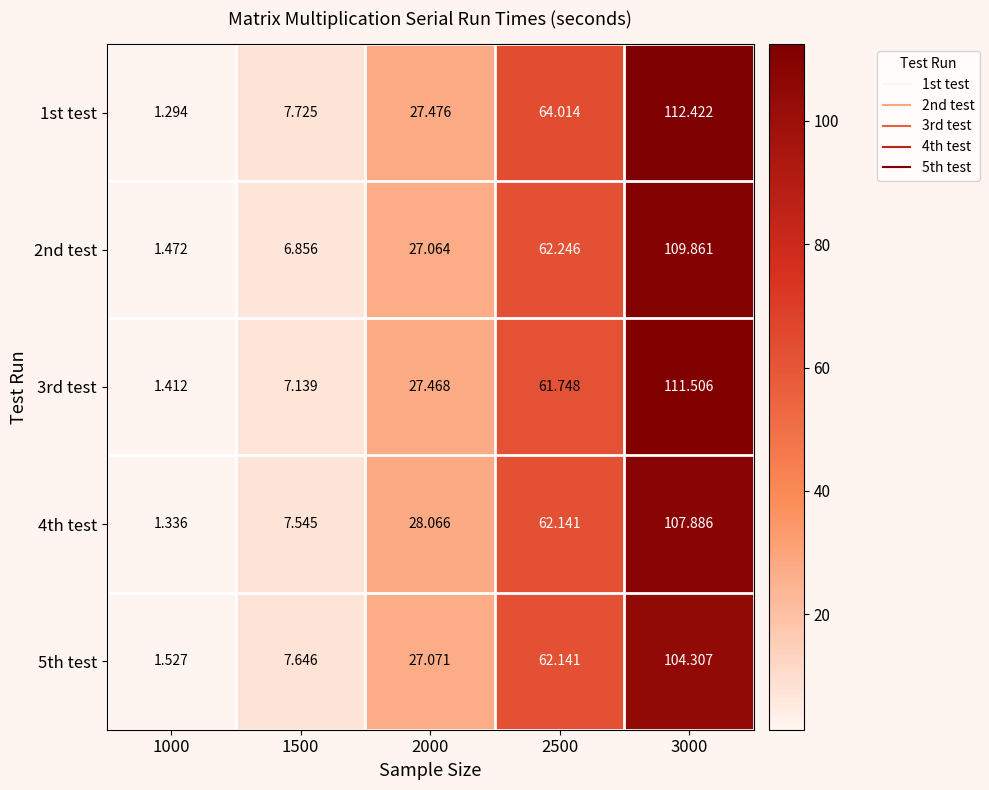

Is the value of 2nd test at 1500 greater than the value of 3rd test at 2500?

No